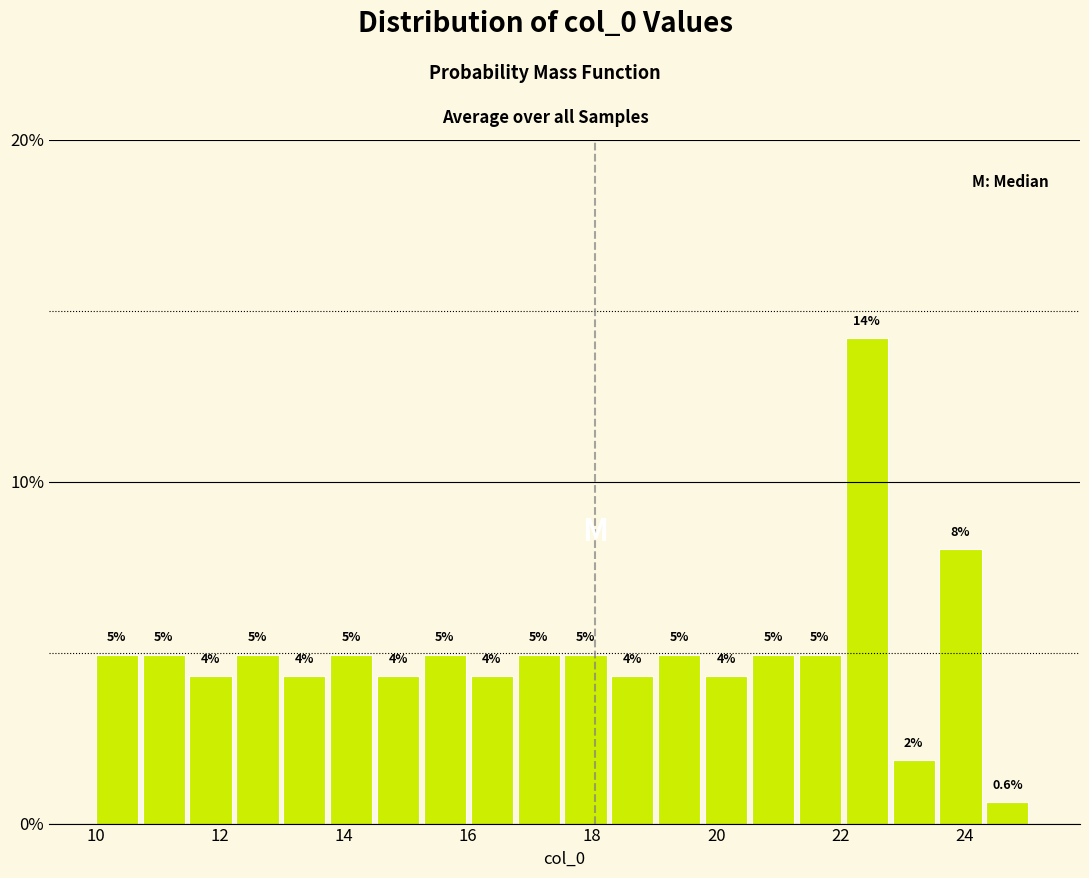

Around what value on the x-axis is the tallest bar? Give the approximate position of its centre, as read against the axis.

22.4